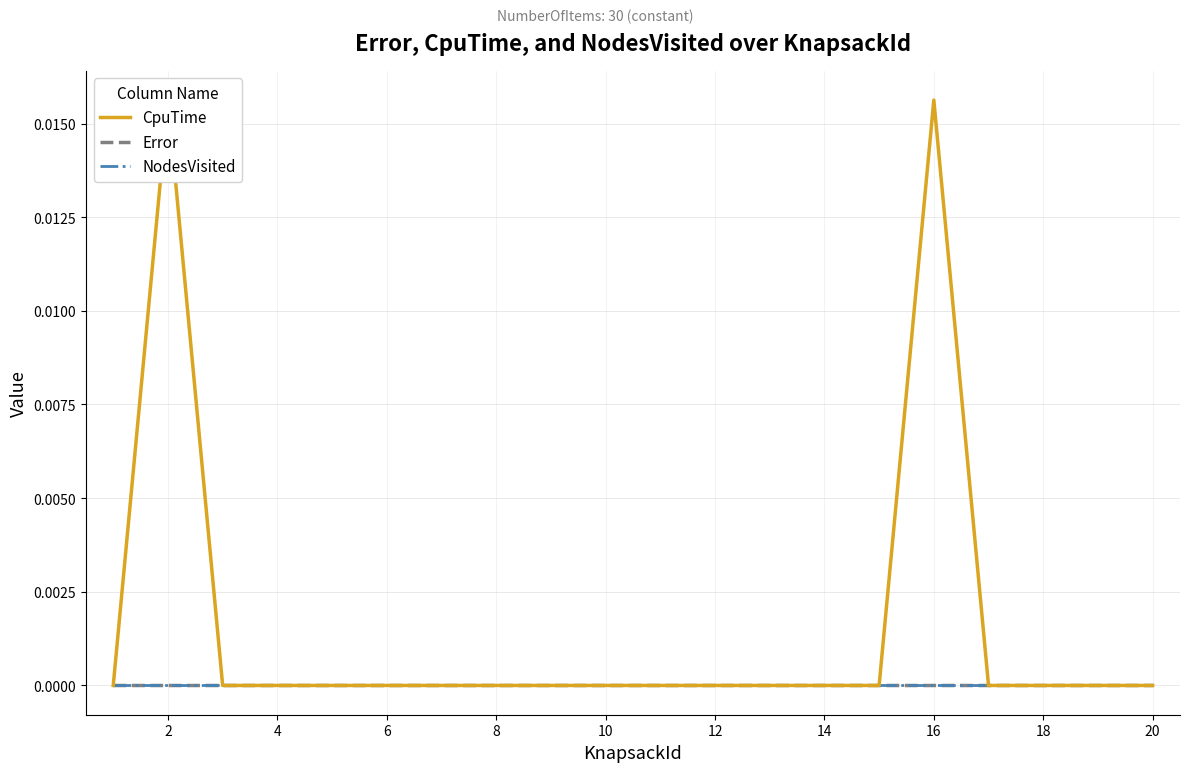

Is the value of CpuTime at 4 greater than the value of NodesVisited at 4?

No